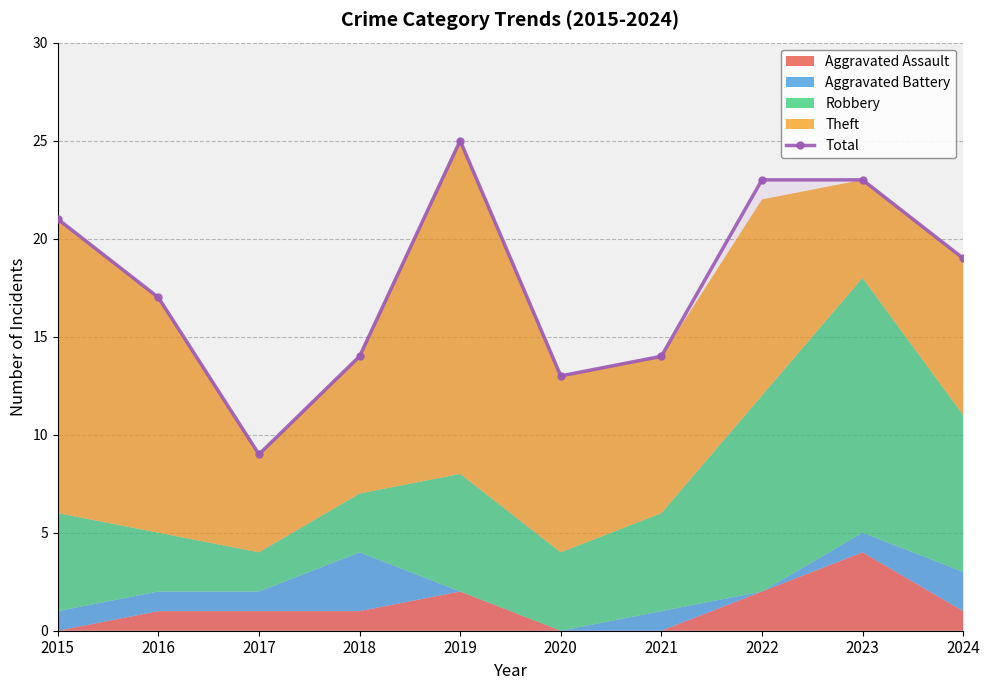

What is the sum of the values at 2024 and 2020?

32